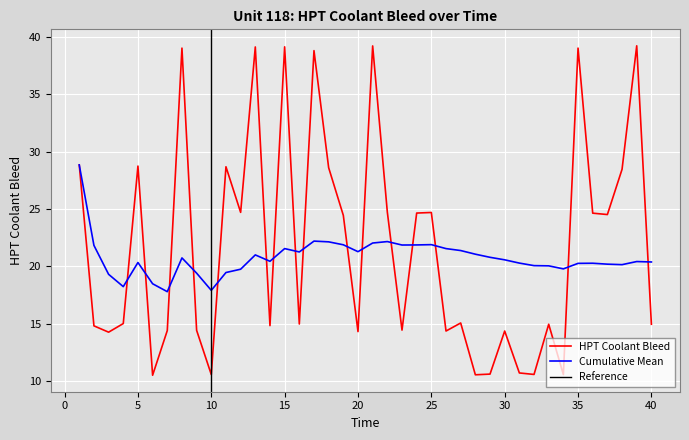

After their last crossing, which series has the higher values: Cumulative Mean or HPT Coolant Bleed?

Cumulative Mean